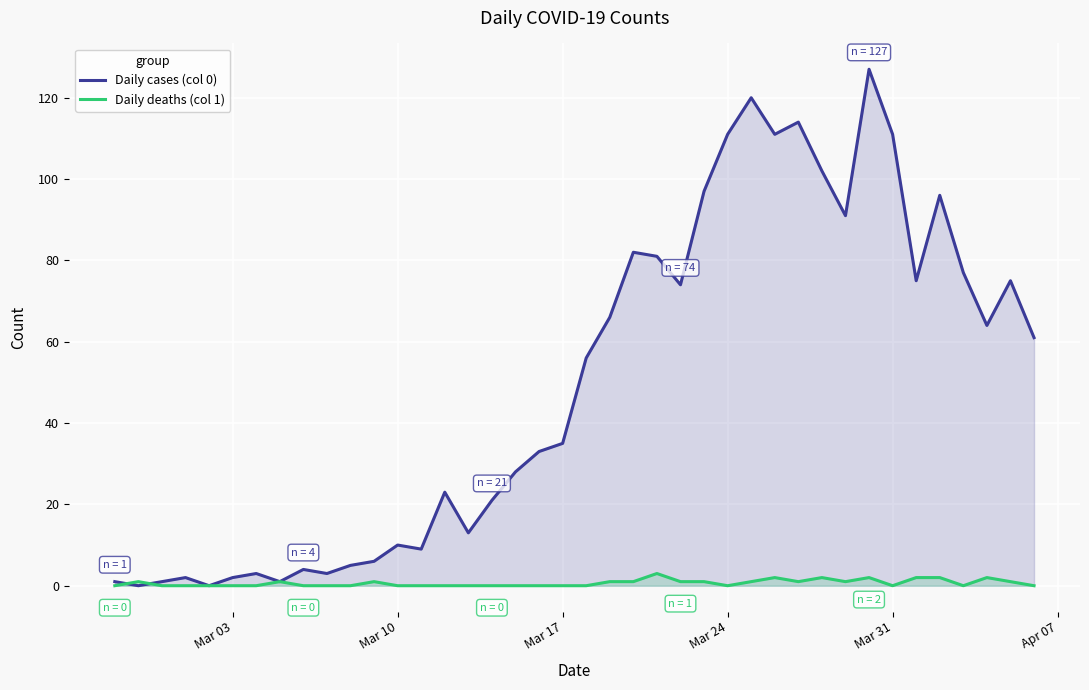

Rank the series by their average value, from highest to lowest.

Daily cases (col 0), Daily deaths (col 1)